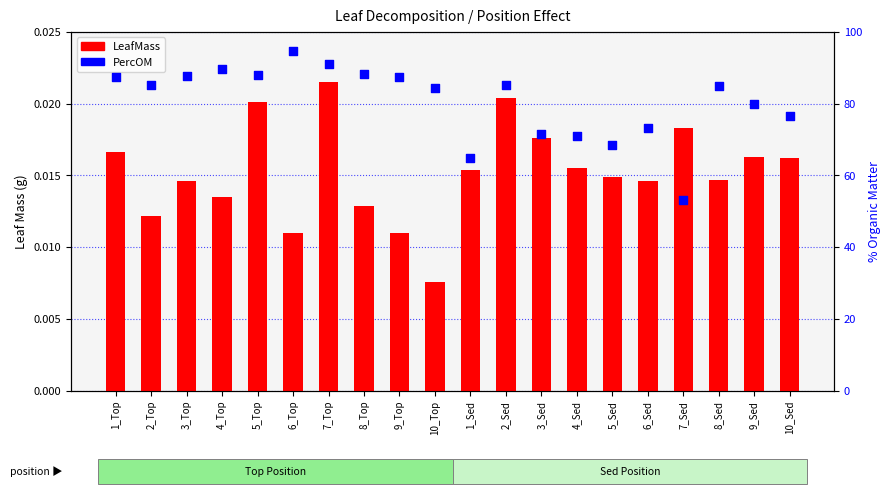

What is the total value across all series at 8_Top?

88.4